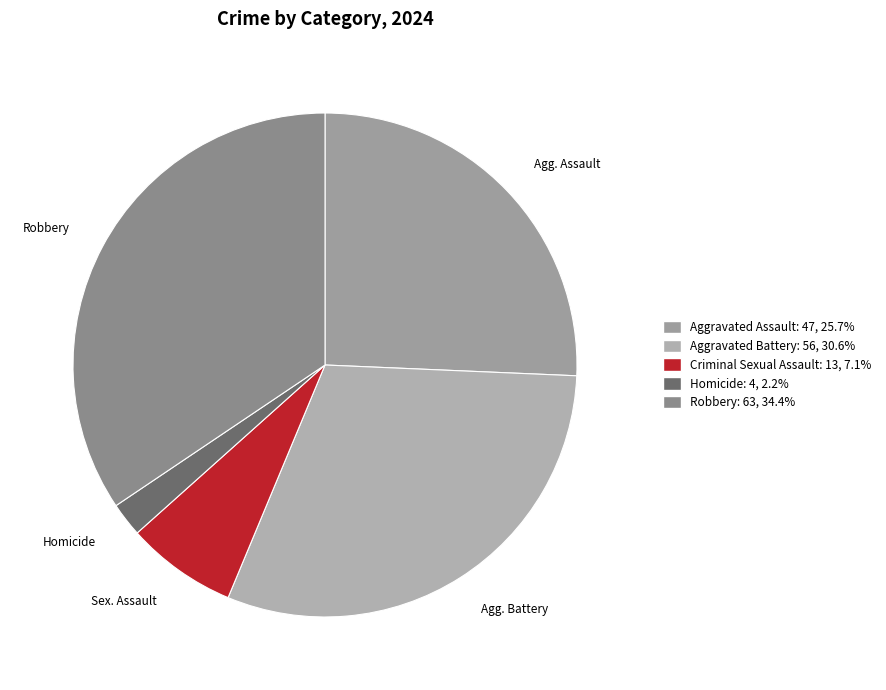

To the nearest percent, what portion does Aggravated Battery represent?

31%